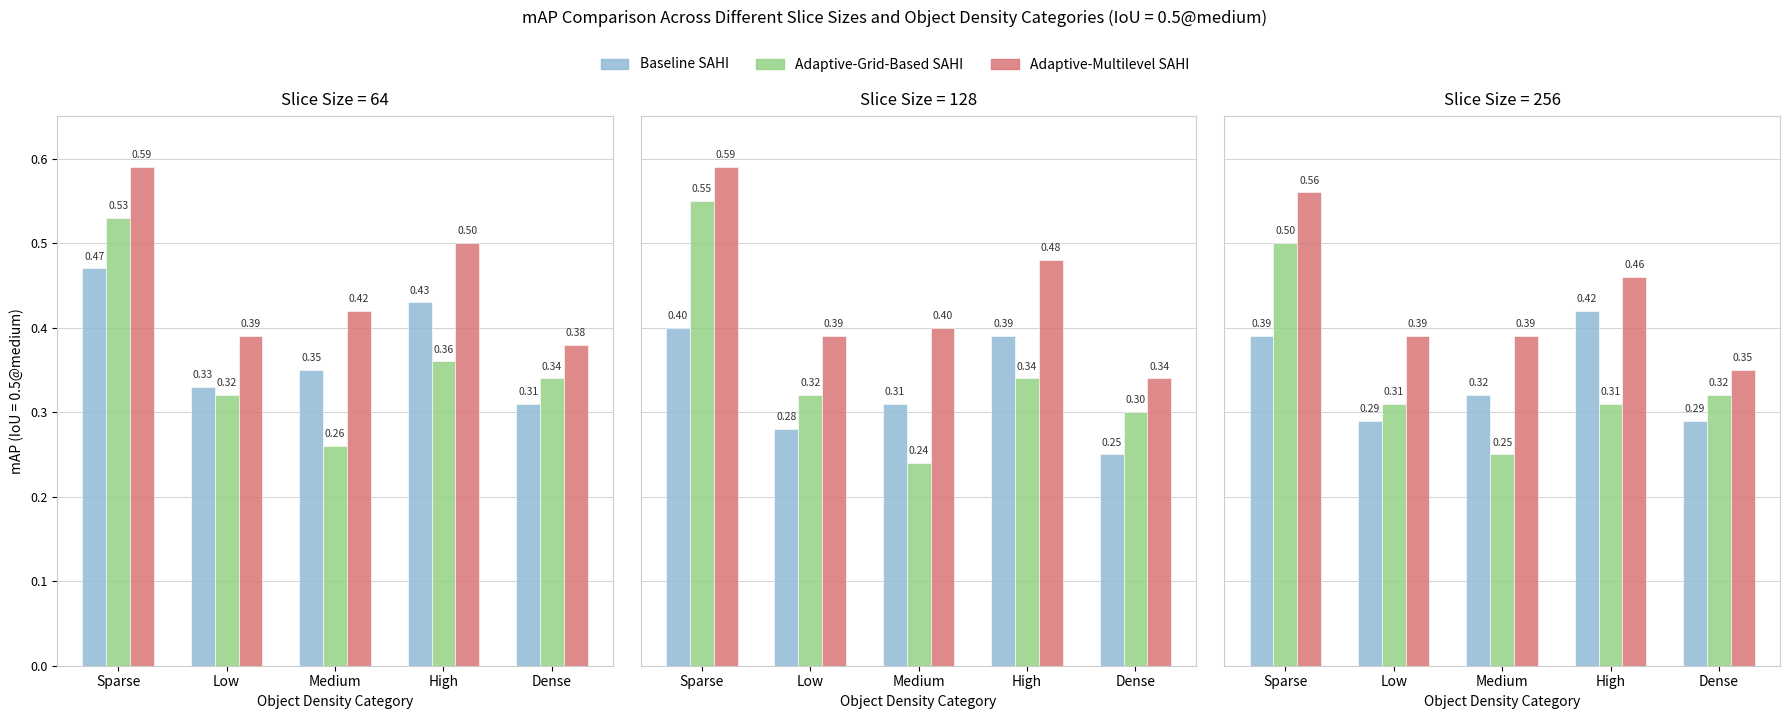

Which label corresponds to the smallest value in the chart?

Medium